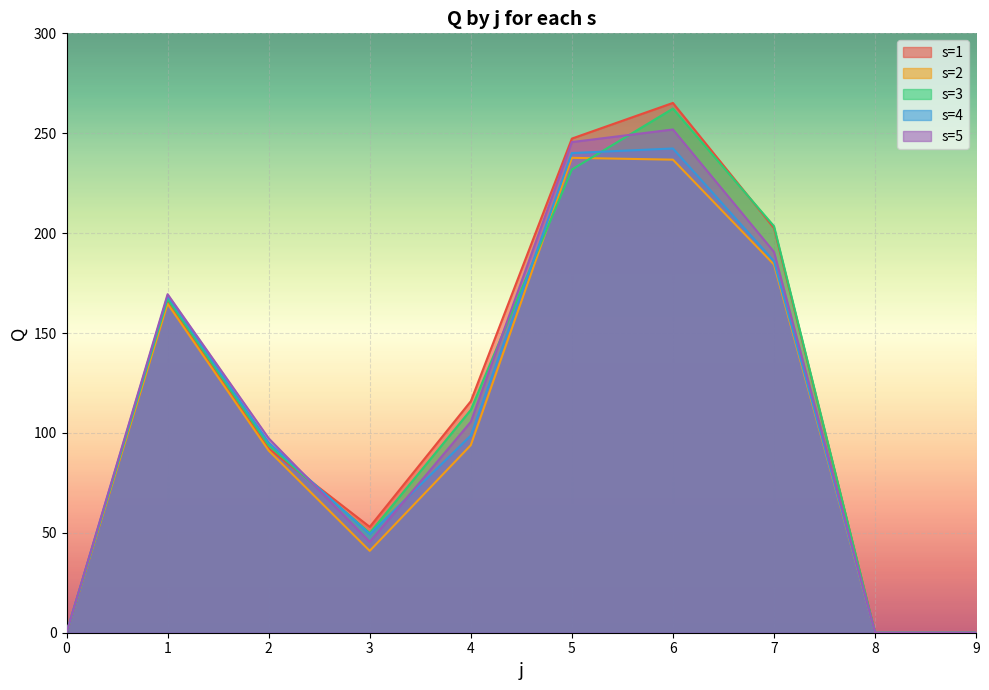

At how many categories does at least one series exceed 2?

7